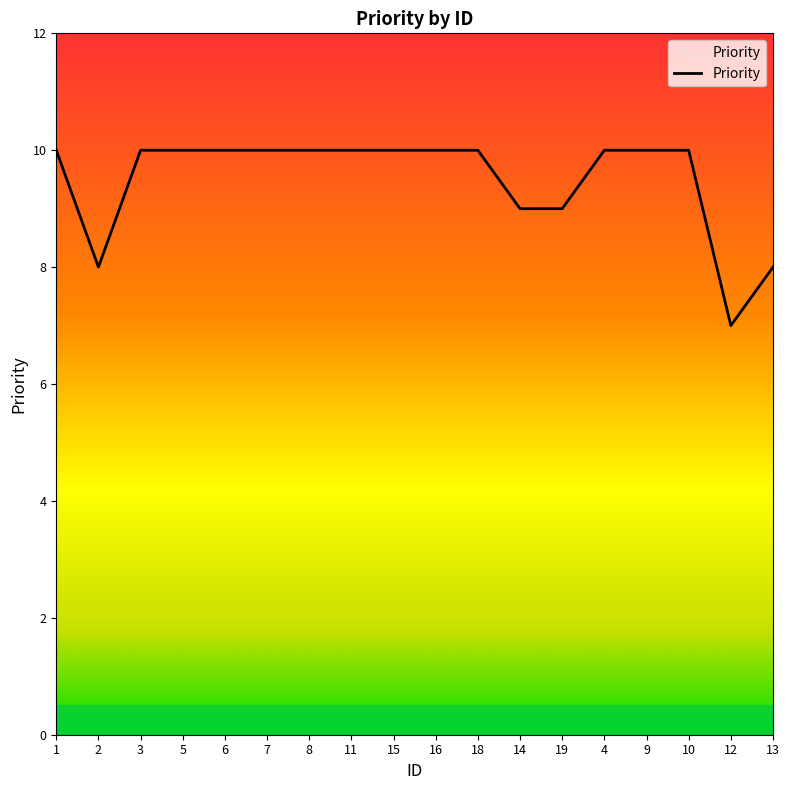

How many lines are shown in the chart?

1